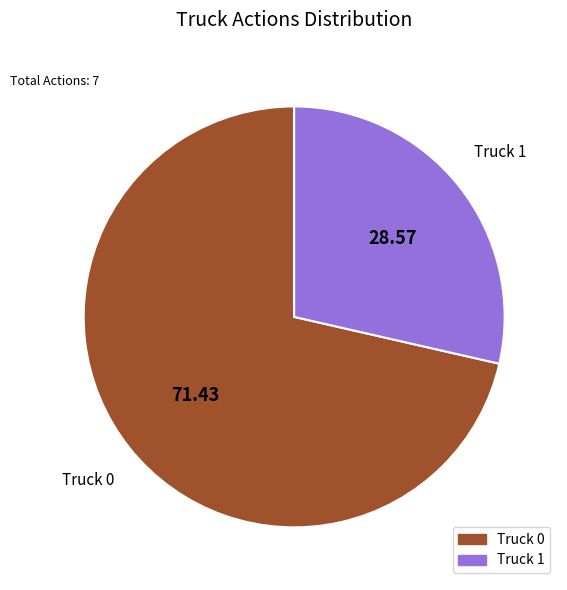

Is there any slice that represents more than half of the pie?

Yes